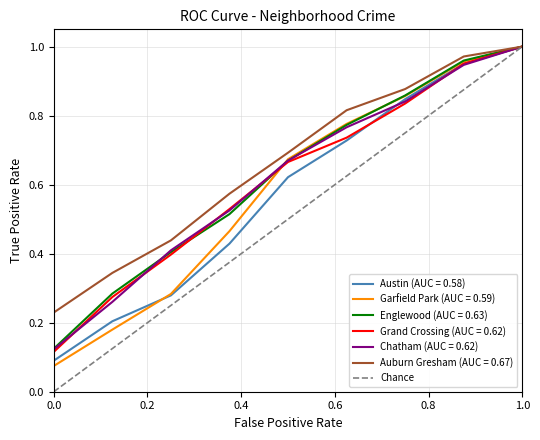

True or false: the data shows 1 at 1.0.

False